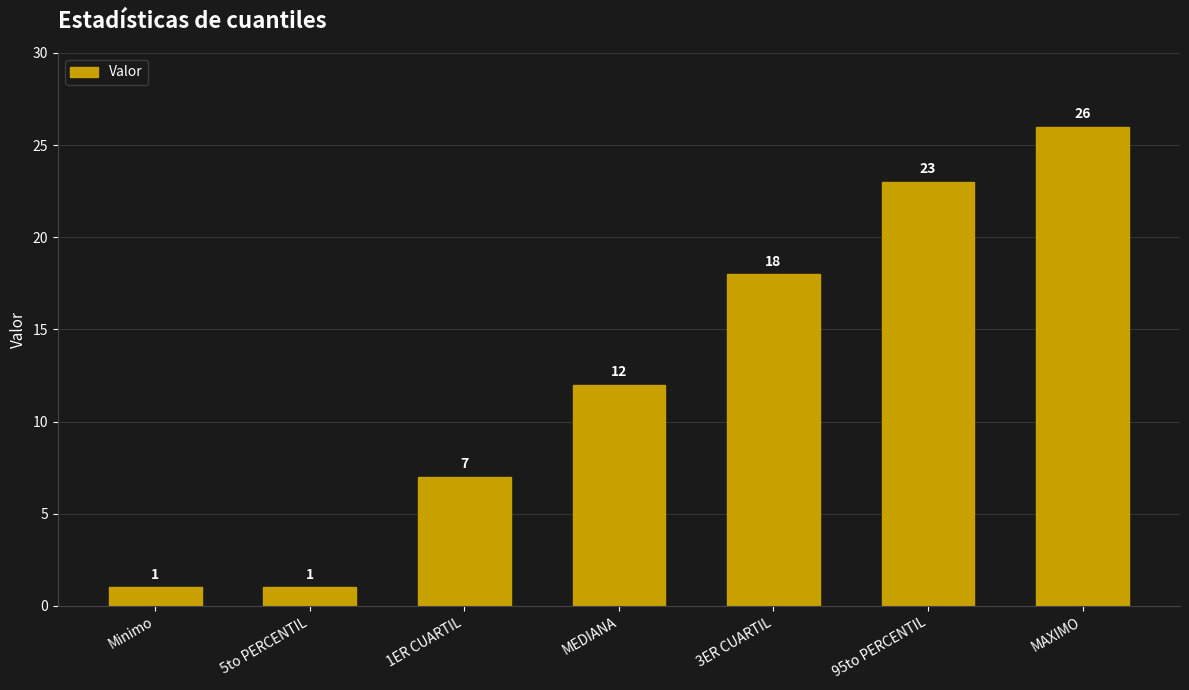

What is the label of the 1st bar from the right?

MAXIMO